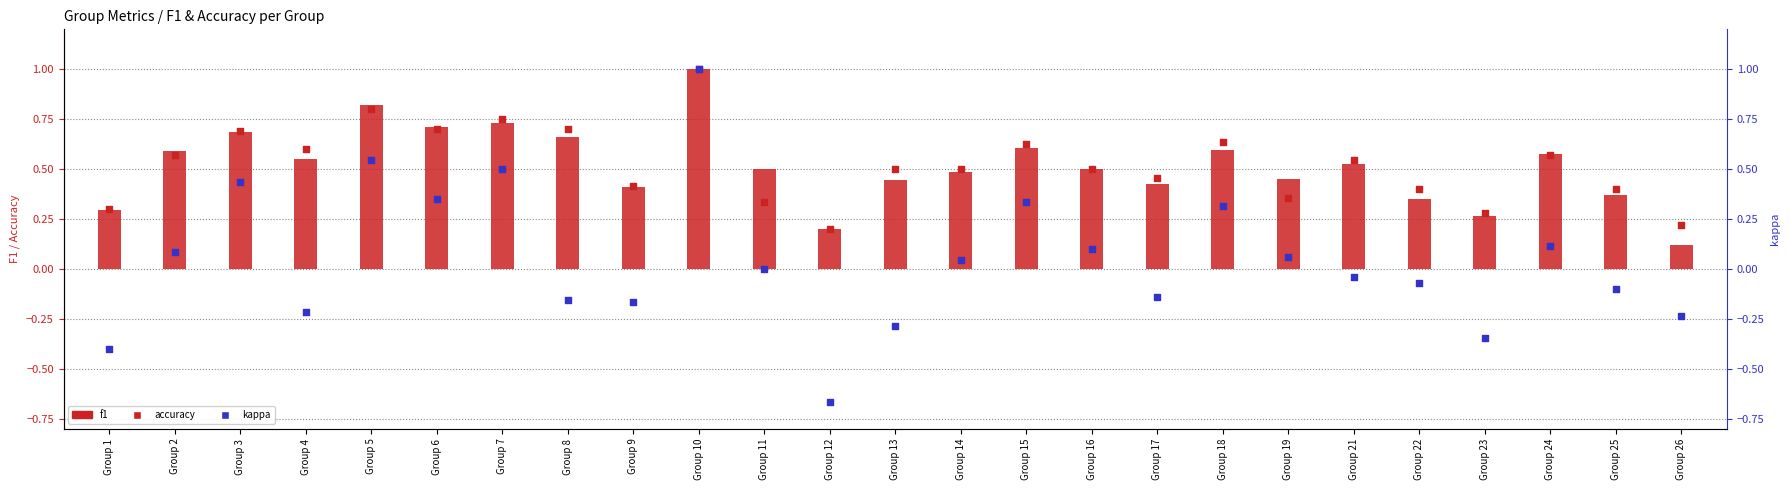

Which series contains the lowest Y value?

kappa